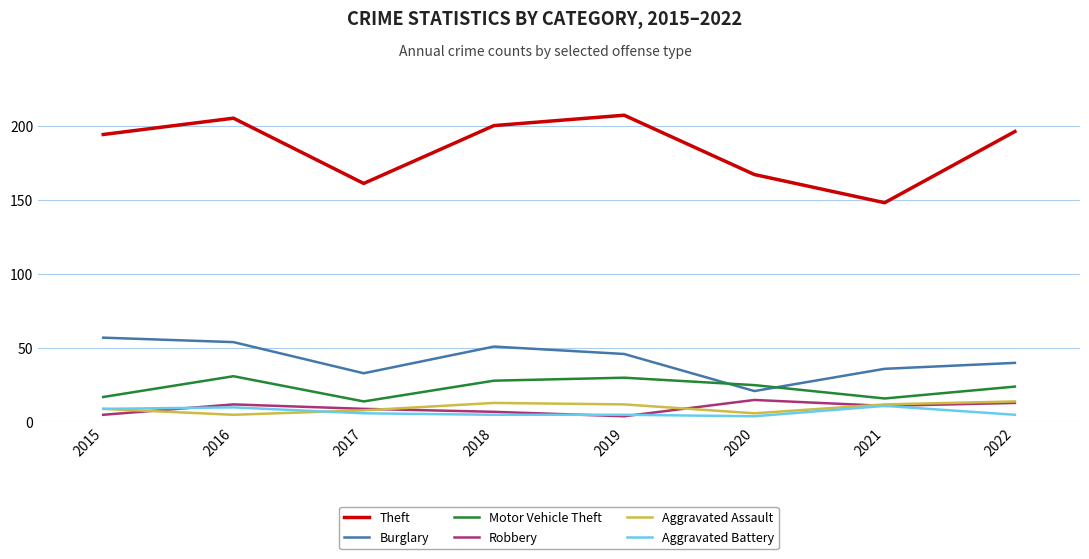

Reading right to left, transcribe all the data shown in this chart.

Theft: 2022=196	2021=148	2020=167	2019=207	2018=200	2017=161	2016=205	2015=194
Burglary: 2022=40	2021=36	2020=21	2019=46	2018=51	2017=33	2016=54	2015=57
Motor Vehicle Theft: 2022=24	2021=16	2020=25	2019=30	2018=28	2017=14	2016=31	2015=17
Robbery: 2022=13	2021=11	2020=15	2019=4	2018=7	2017=9	2016=12	2015=5
Aggravated Assault: 2022=14	2021=12	2020=6	2019=12	2018=13	2017=8	2016=5	2015=9
Aggravated Battery: 2022=5	2021=11	2020=4	2019=5	2018=5	2017=6	2016=10	2015=9